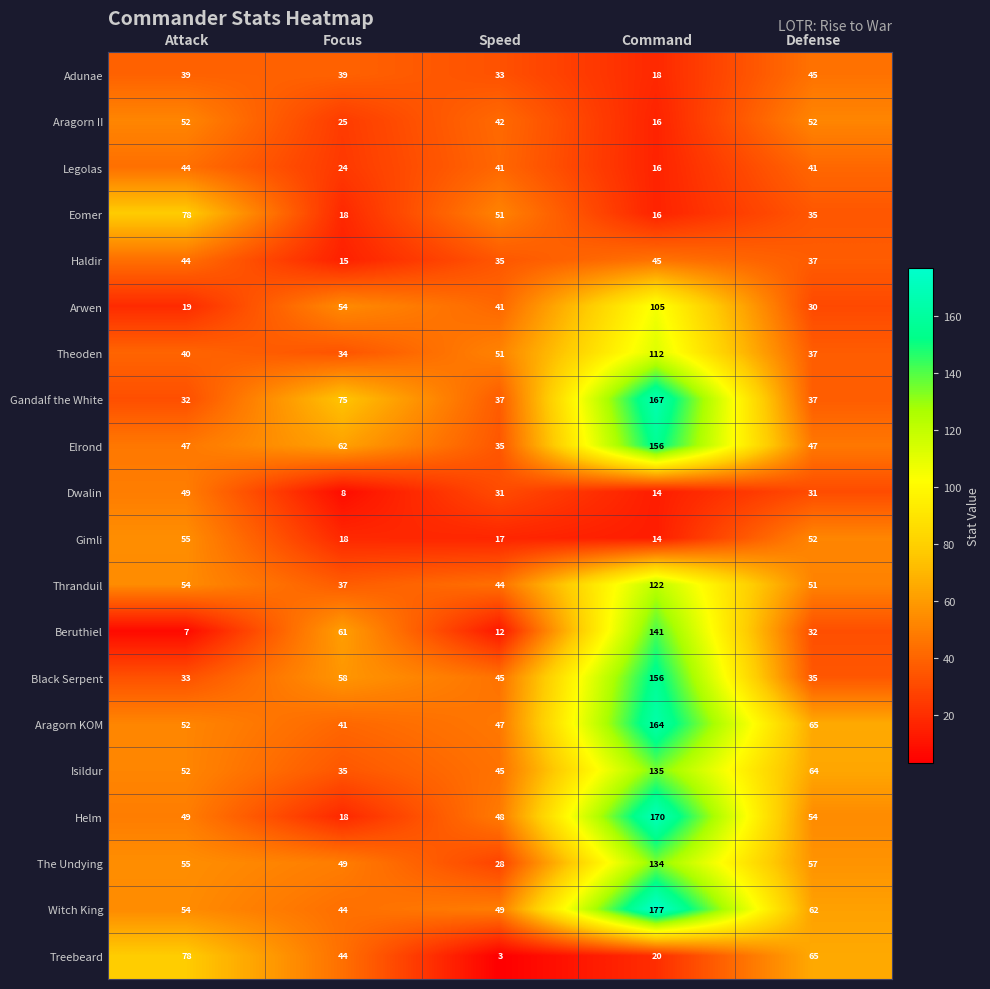

At which category is the sum across all series the highest?

Command